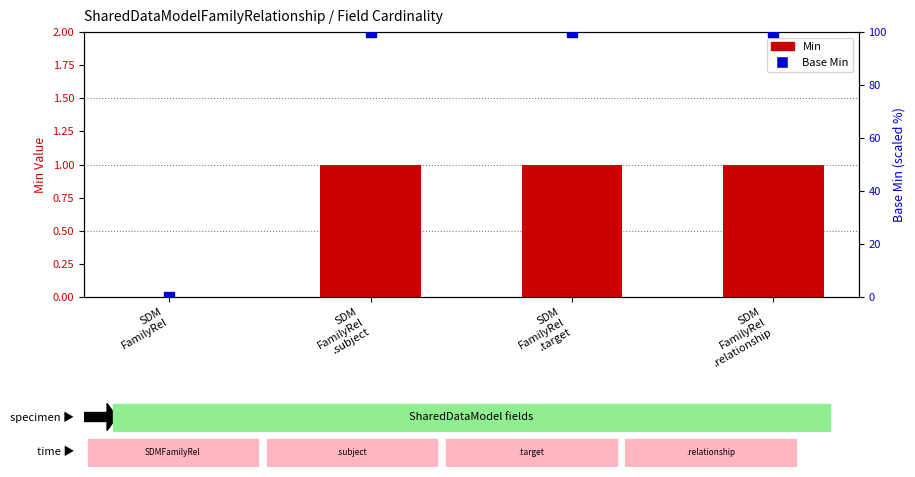

Which series reaches the minimum Y coordinate?

Min